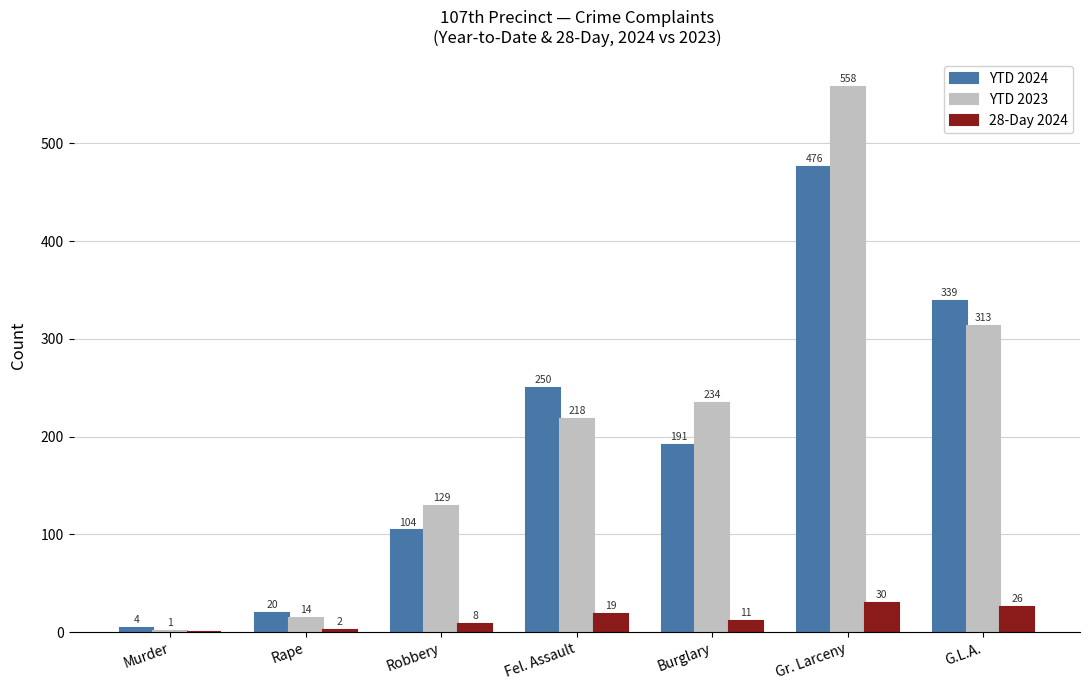

Is the value of YTD 2024 at Rape greater than the value of 28-Day 2024 at Burglary?

Yes